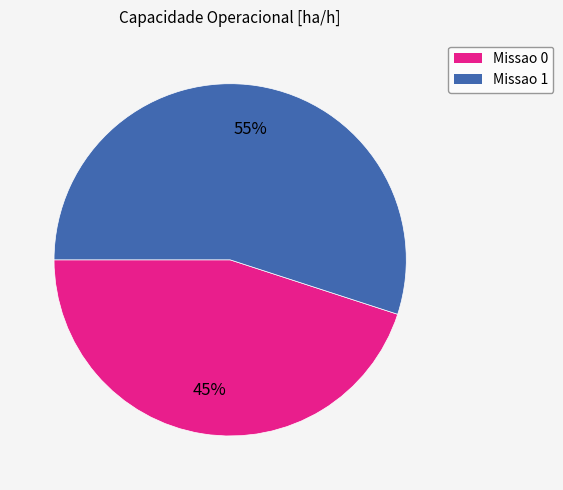

Count the number of slices in the pie.

2